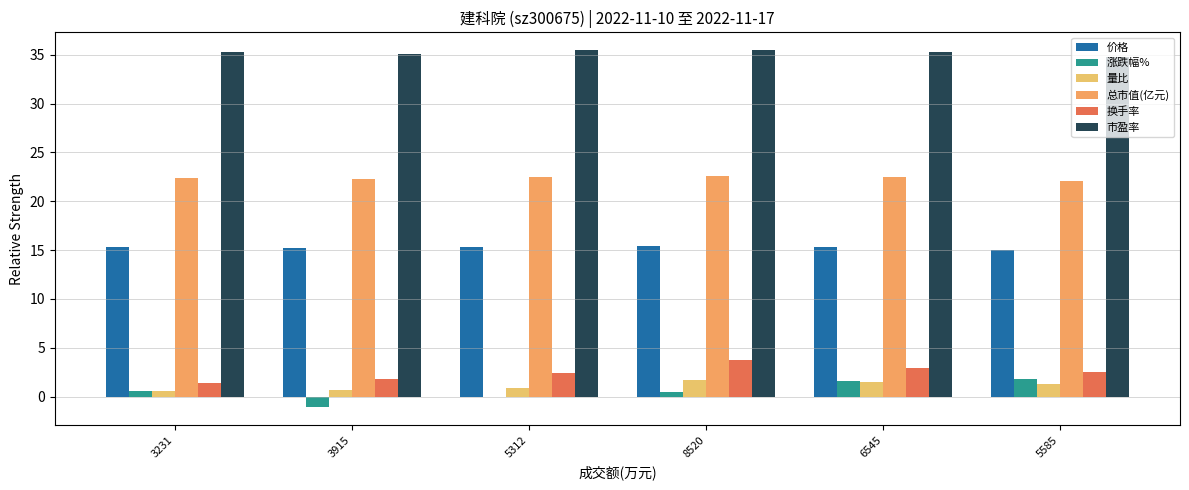

True or false: 涨跌幅% has a value of 0.4 at 5585.

False